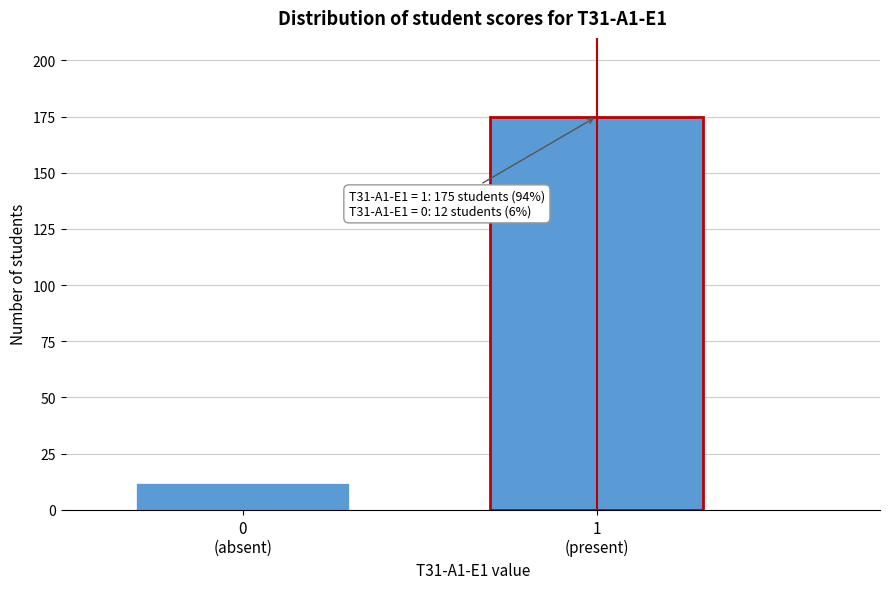

Reading left to right, transcribe all the data shown in this chart.

12	175